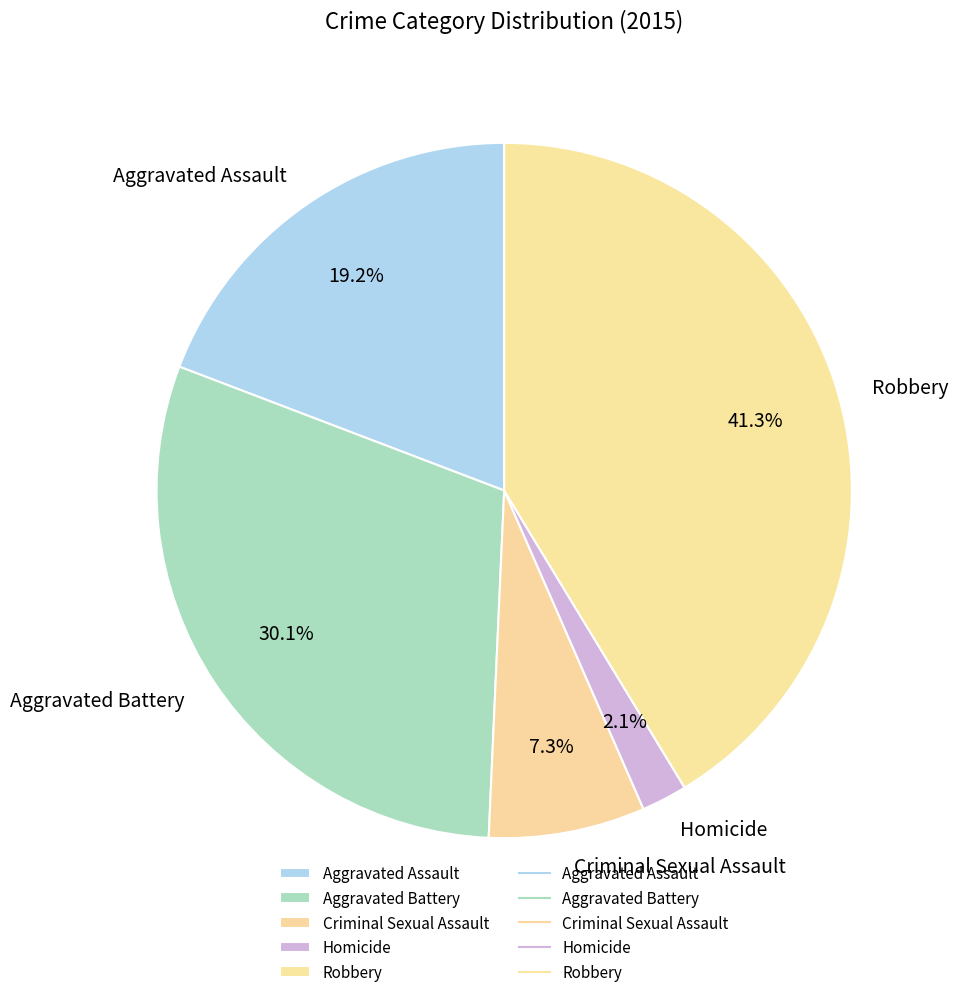

To the nearest percent, what portion does Robbery represent?

41%